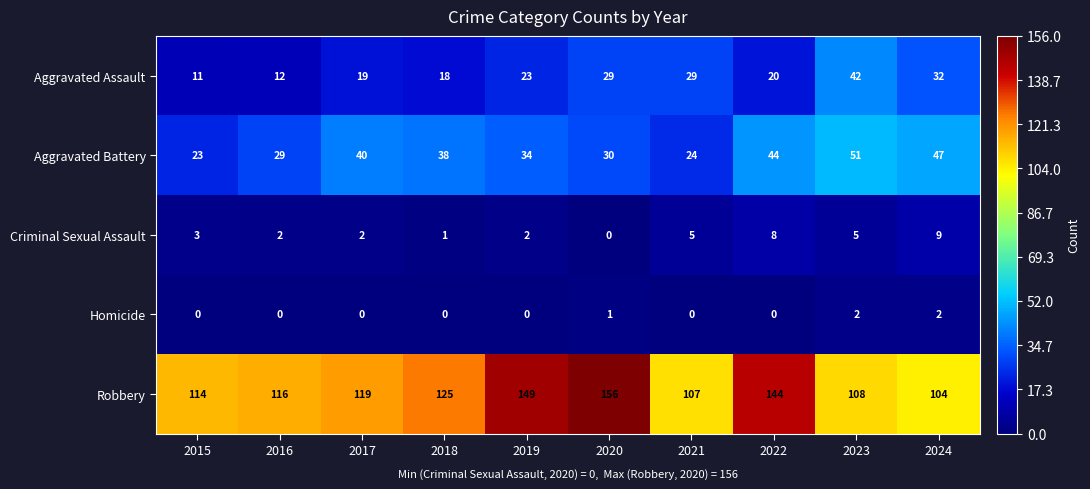

What is the sum of the Aggravated Assault values at 2016 and 2022?

32